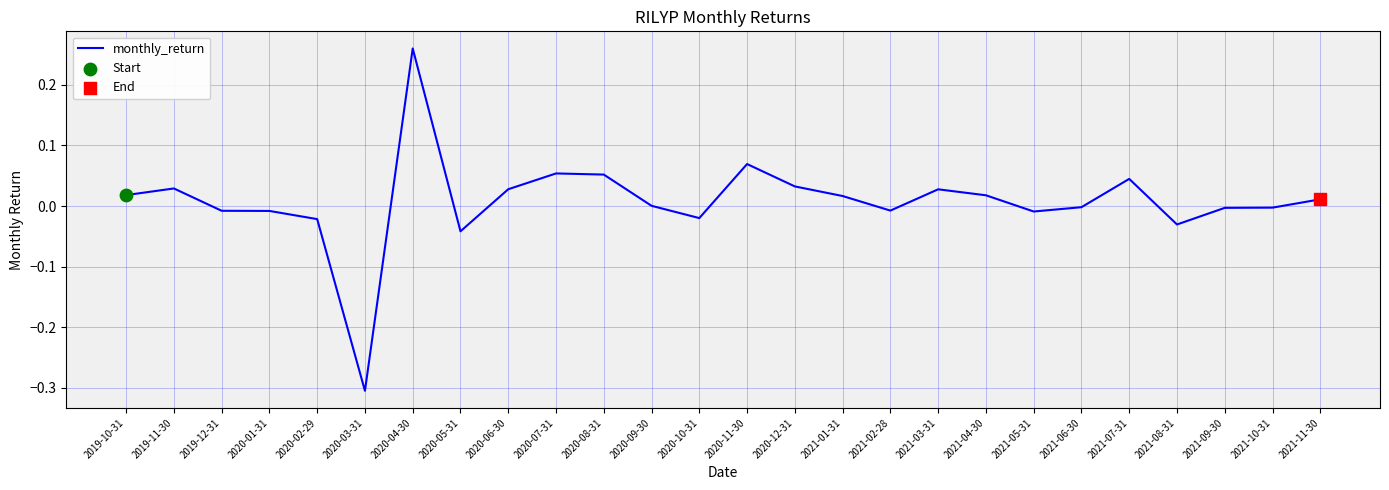

What is the change in value from 2020-03-31 to 2021-03-31?

+0.3